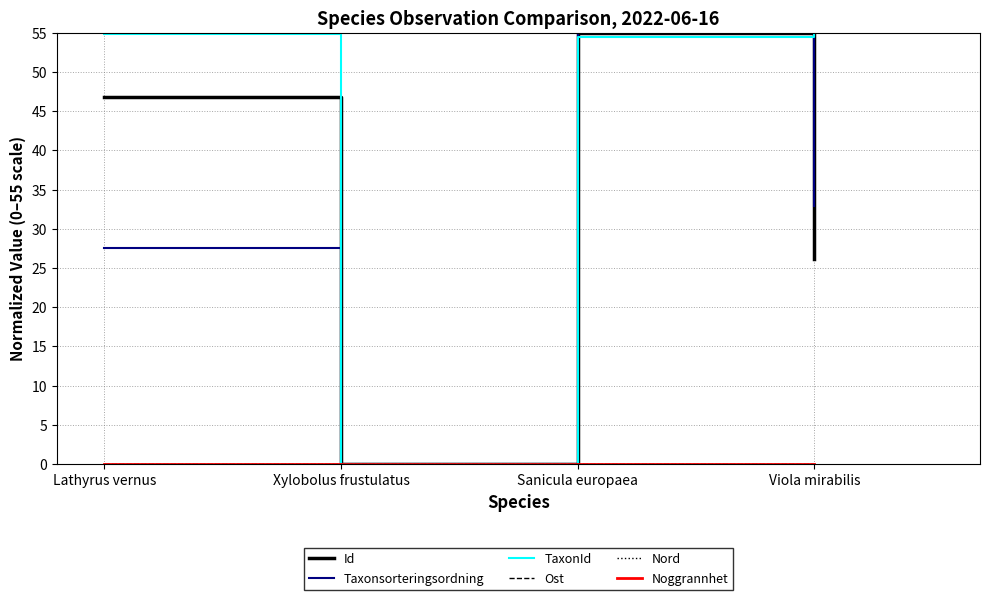

Reading left to right, transcribe all the data shown in this chart.

Id: 46.8	0.0	55.0	26.1
Taxonsorteringsordning: 27.6	0.0	55.0	32.9
TaxonId: 54.8	0.0	54.4	55.0
Ost: 0.0	0.0	0.0	0.0
Nord: 0.0	0.0	0.0	0.0
Noggrannhet: 0.0	0.0	0.0	0.0